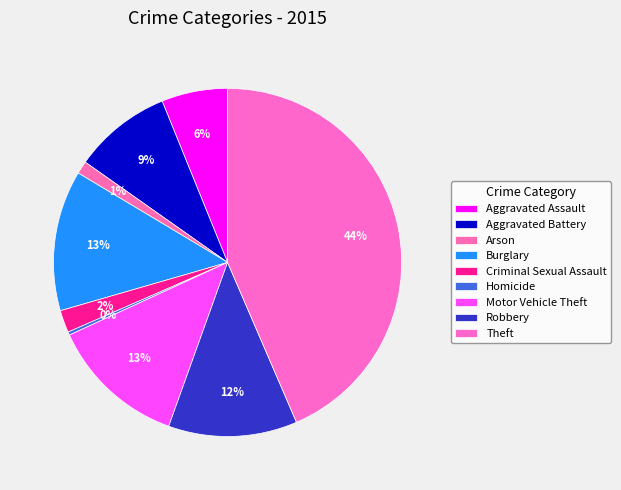

Is there a majority slice in this chart?

No